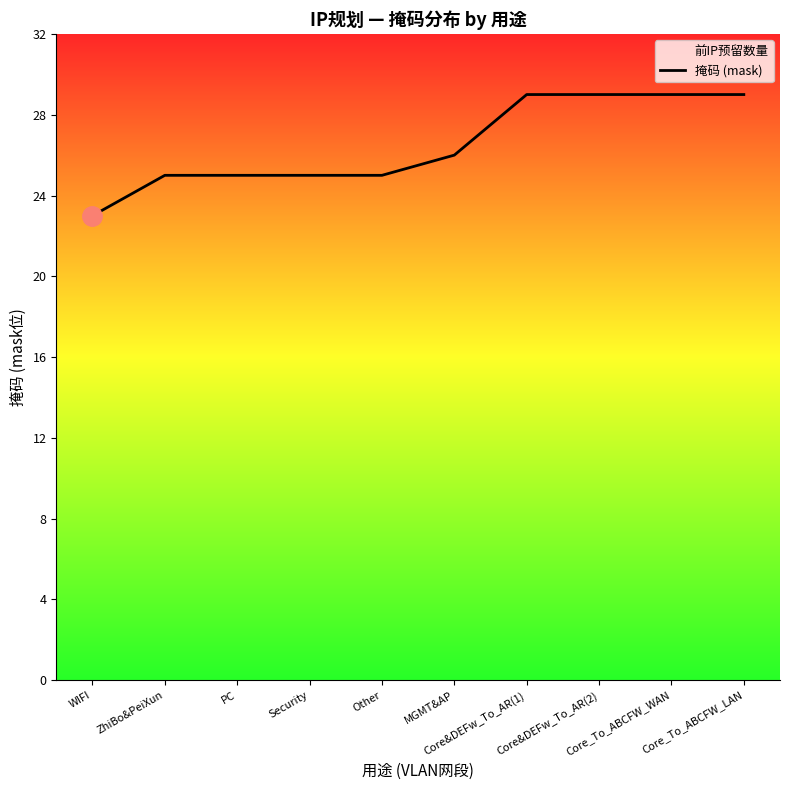

Reading left to right, list all the values displayed in this chart.

23	25	25	25	25	26	29	29	29	29